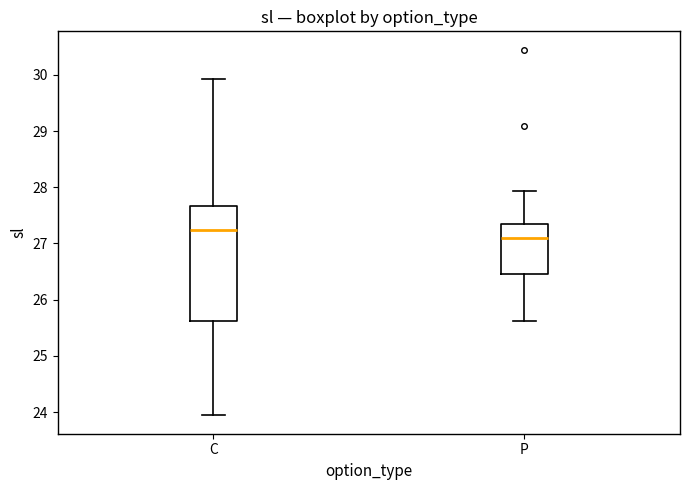

Which box is the tallest, from its lower edge to its upper edge?

C